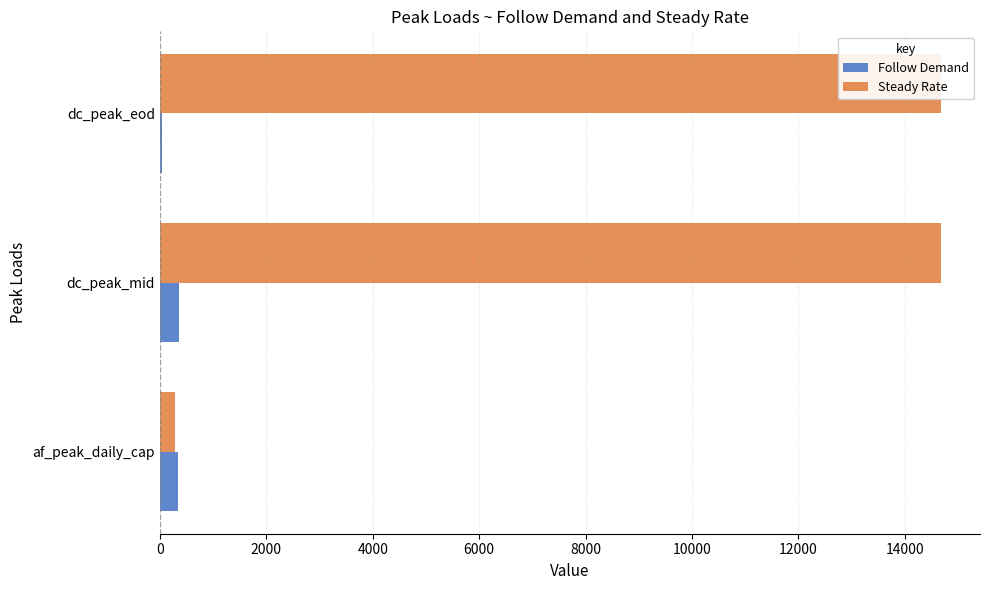

Read the Steady Rate value at dc_peak_mid.

14680.6